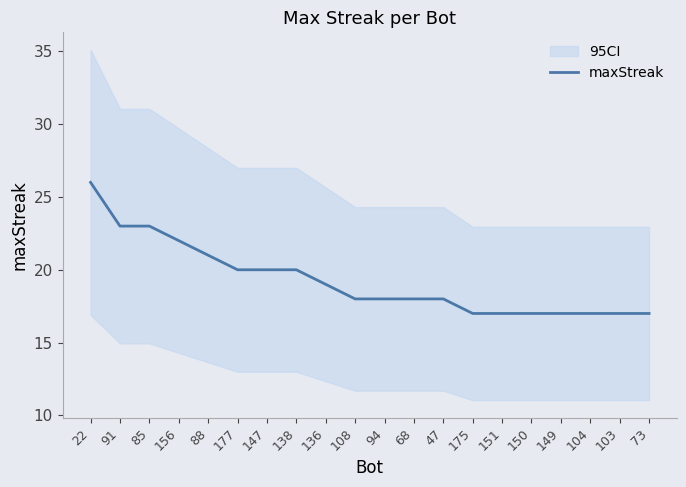

What is the sum of all values?

385